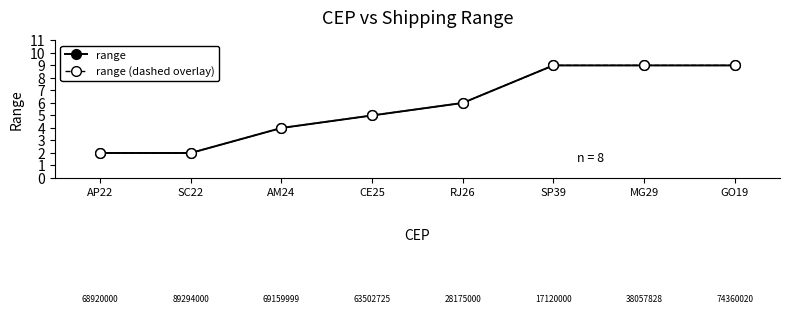

Does the chart have visible grid lines?

No